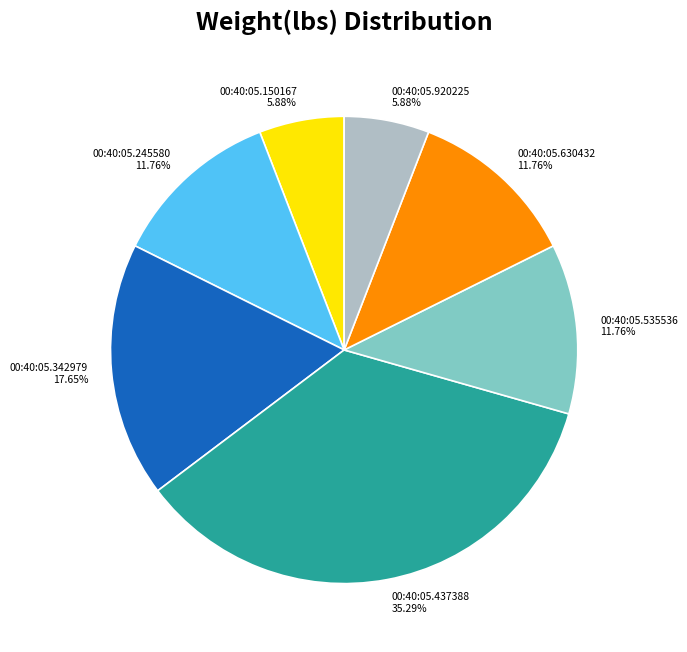

To the nearest percent, what is the combined percentage of 00:40:05.535536 and 00:40:05.245580?

24%